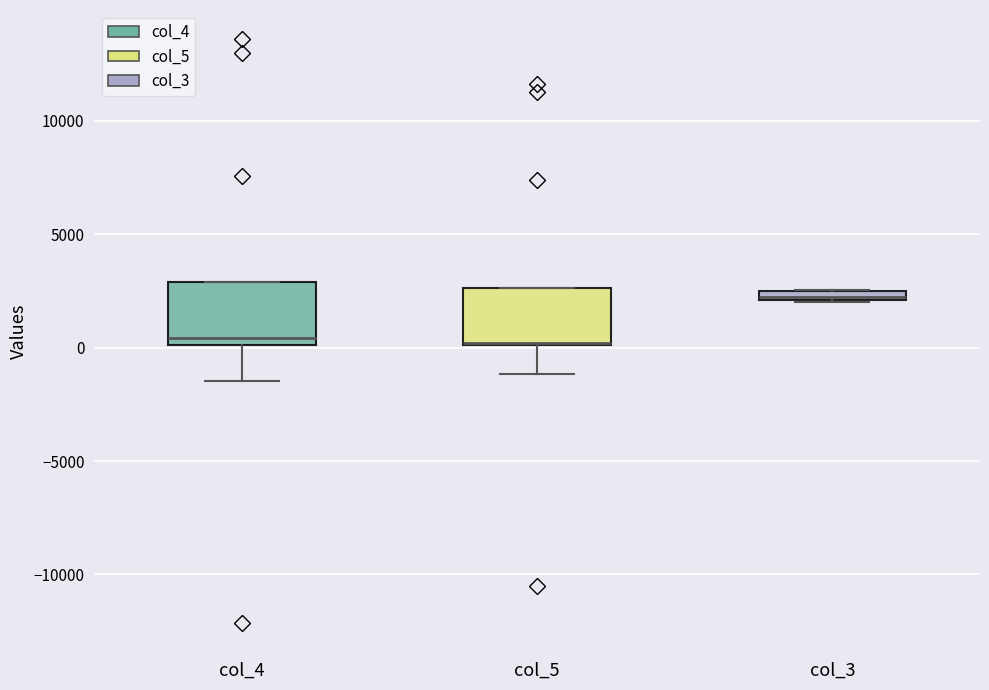

Where is the upper edge of the box for col_3 on the y-axis? The values are not printed on the chart, so give them approximately, as read against the axis.

2500